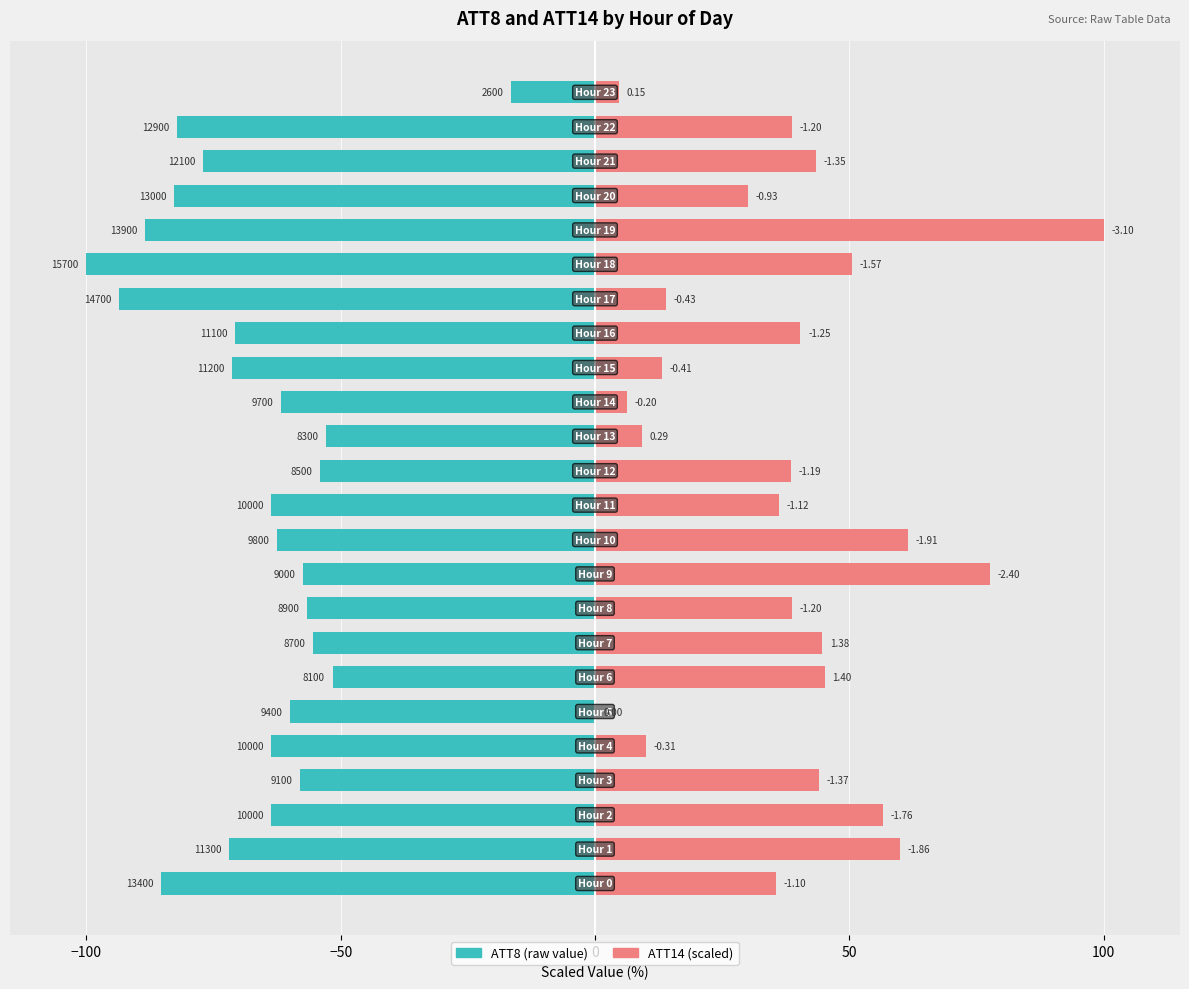

What is the minimum value shown in the chart?

-100.0